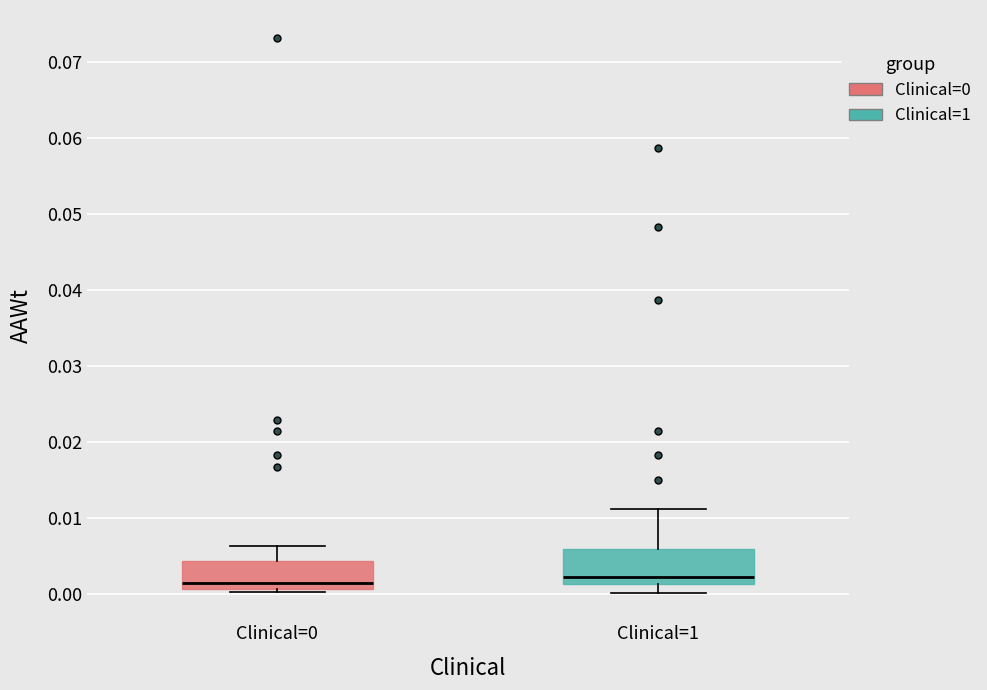

Reading left to right, transcribe this box plot: for each box, give where its median line is, the range the box spans, and where its two whiskers end, as read against the y-axis. The values are not printed on the chart, so give them approximately, as read against the axis.

Clinical=0: median 0.001 (just above the box's lower edge), box 0.001 to 0.004, whiskers 0.000 to 0.006
Clinical=1: median 0.002, box 0.001 to 0.006, whiskers 0.000 to 0.011